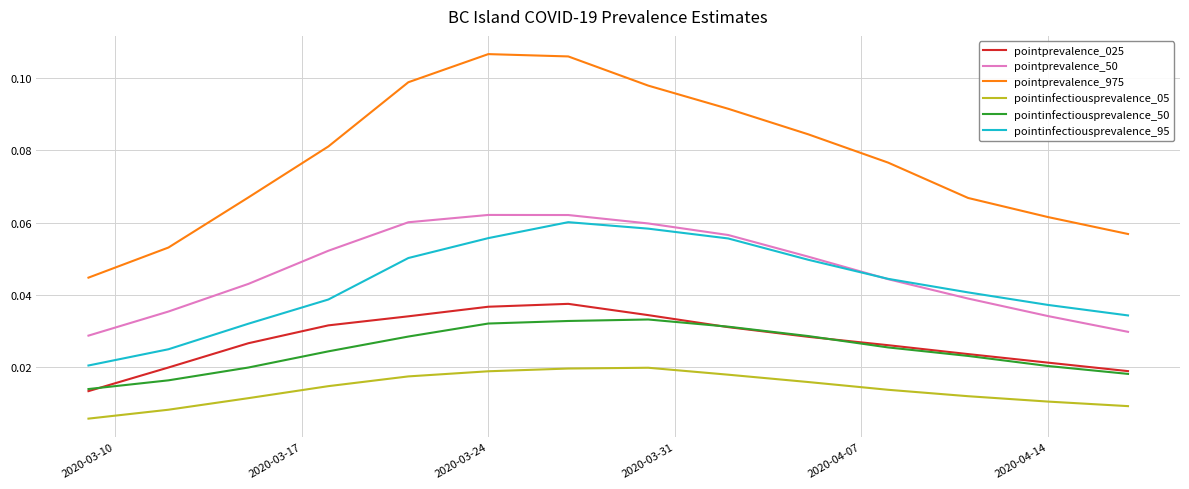

How many lines are shown in the chart?

6